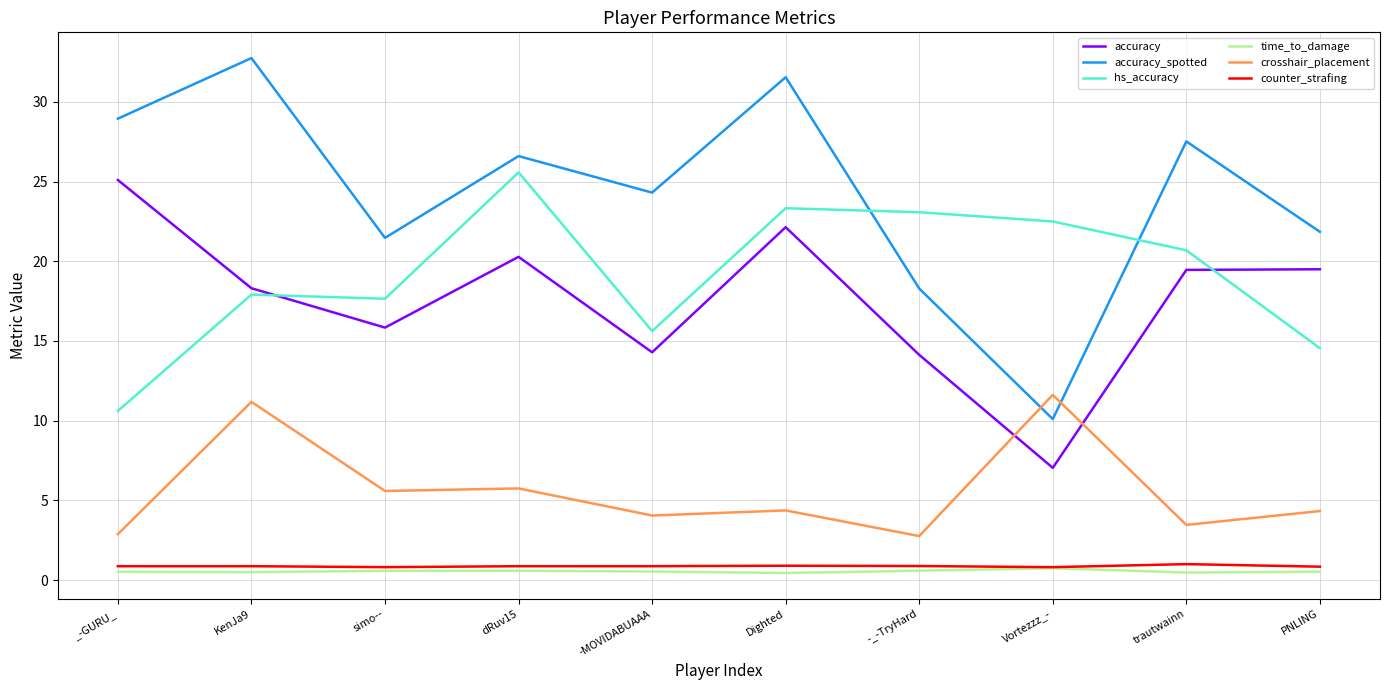

Where does the hs_accuracy series first go above 20?

dRuv15